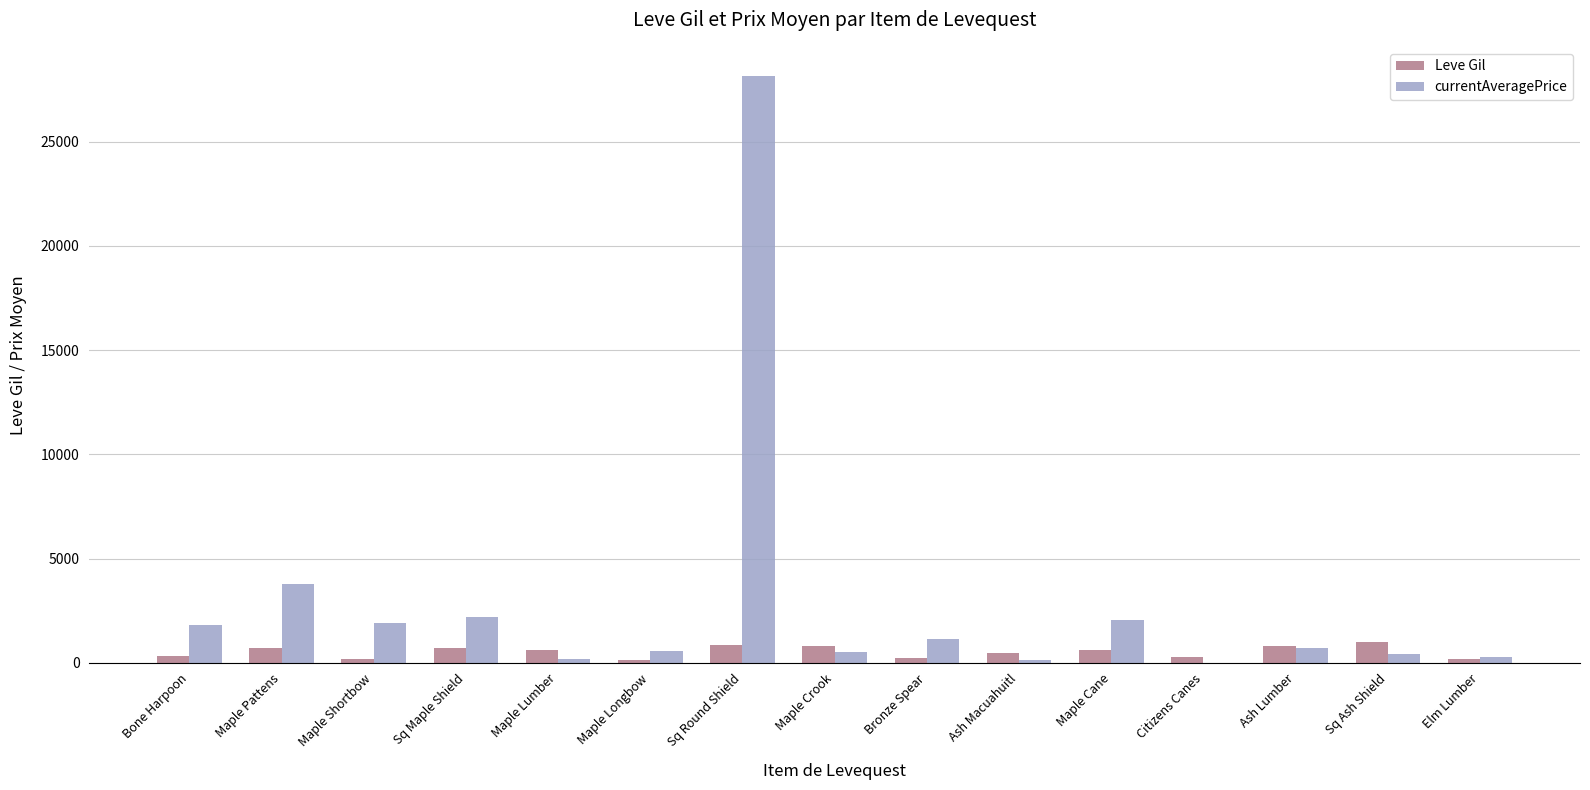

At which category does the chart reach its peak across all series?

Sq Round Shield